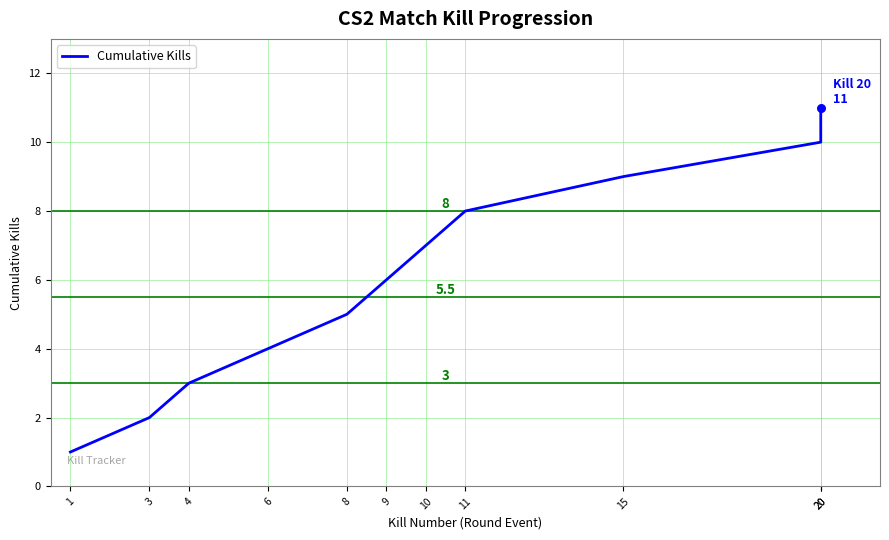

What is the change in value from 11 to 20?

+3